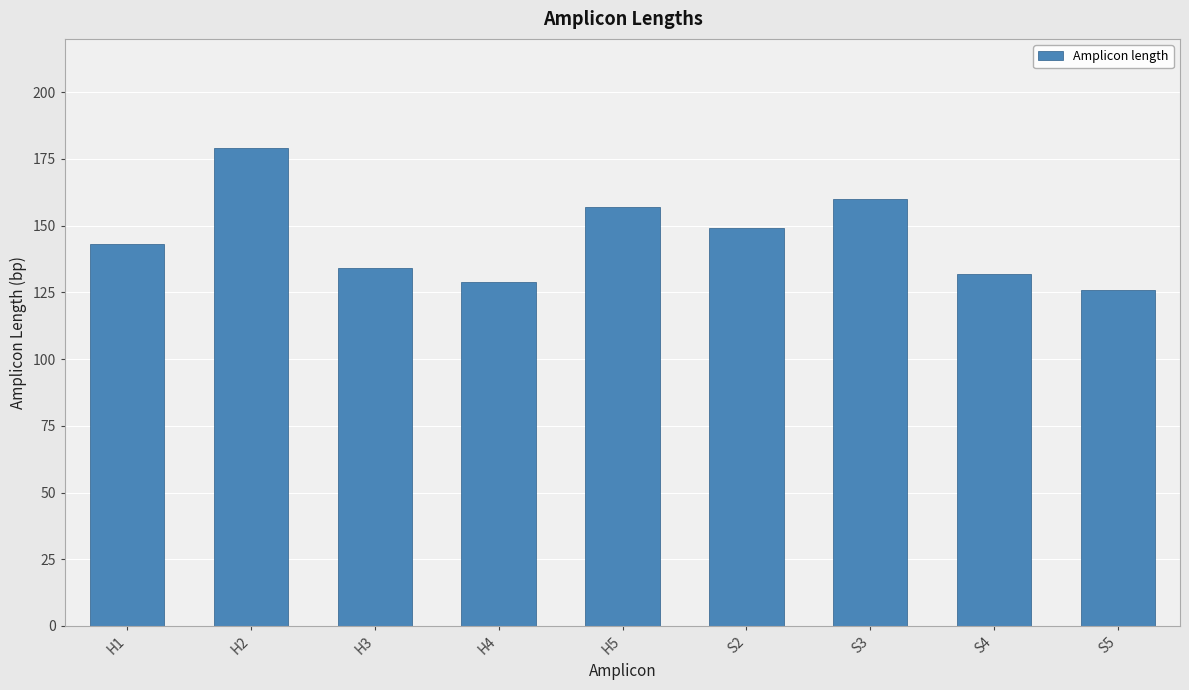

Is it true that the value at H3 is 213?

False